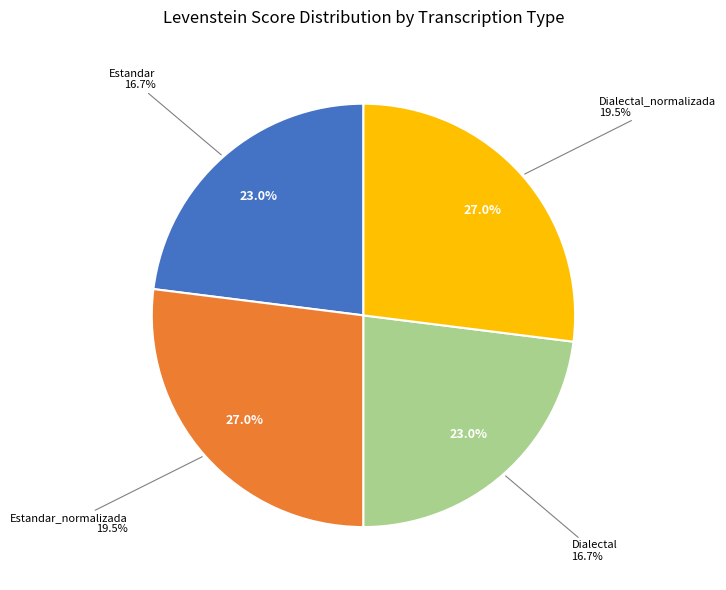

Do Estandar and Estandar_normalizada together represent more than half of the pie?

No